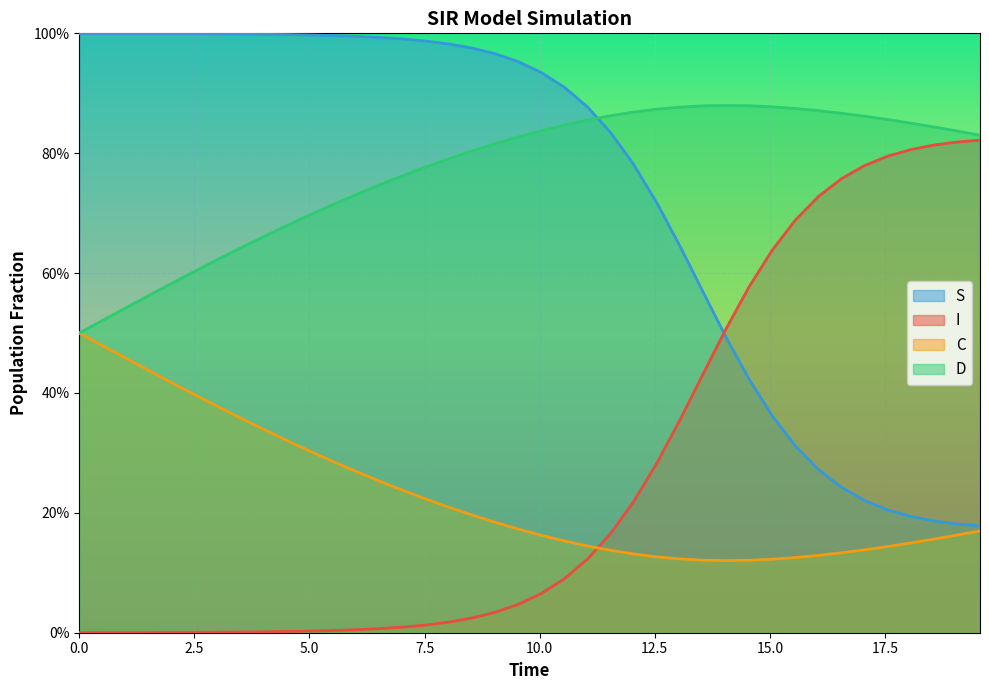

What is the maximum value for I?

0.8